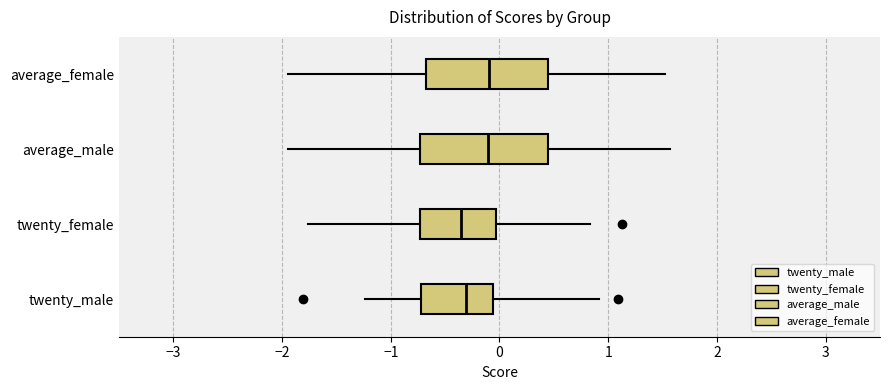

Reading bottom to top, transcribe this box plot: for each box, give where its median line is, the range the box spans, and where its two whiskers end, as read against the x-axis. The values are not printed on the chart, so give them approximately, as read against the axis.

twenty_male: median -0.3, box -0.7 to -0.1, whiskers -1.2 to 0.9
twenty_female: median -0.4, box -0.7 to 0.0, whiskers -1.8 to 0.8
average_male: median -0.1, box -0.7 to 0.4, whiskers -1.9 to 1.6
average_female: median -0.1, box -0.7 to 0.5, whiskers -1.9 to 1.5